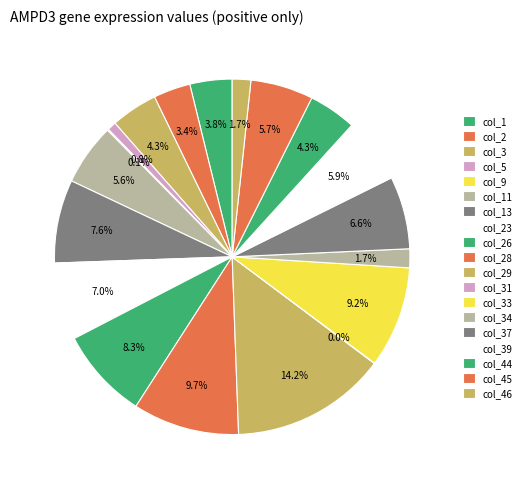

What percentage is the col_29 slice, to the nearest percent?

14%